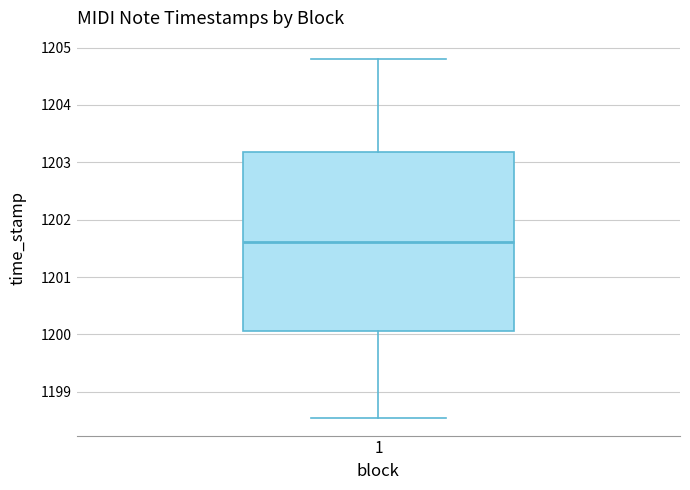

Where is the upper edge of the box at x = 1 on the y-axis? The values are not printed on the chart, so give them approximately, as read against the axis.

1203.2